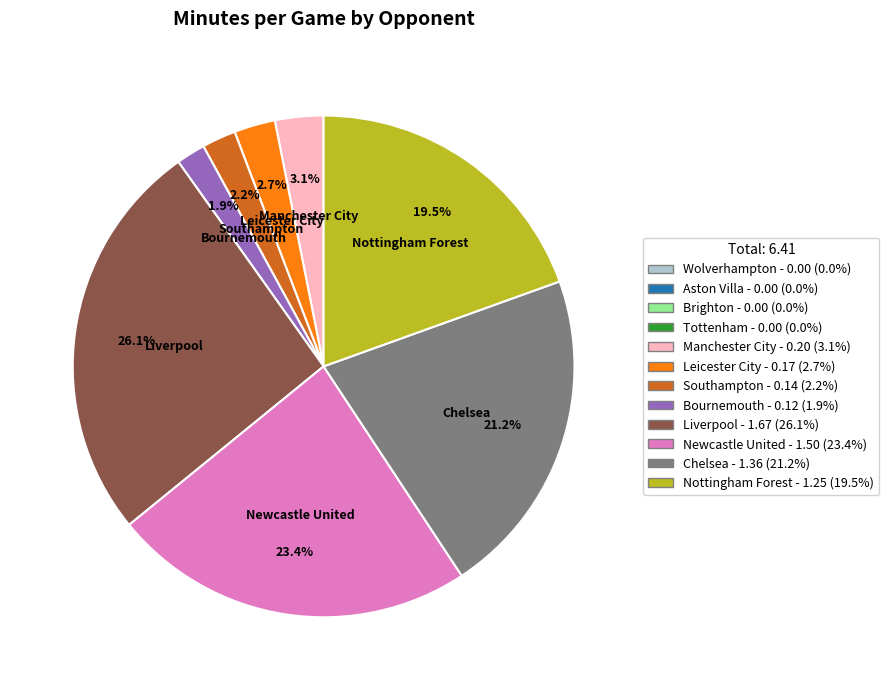

Is there any slice that represents more than half of the pie?

No